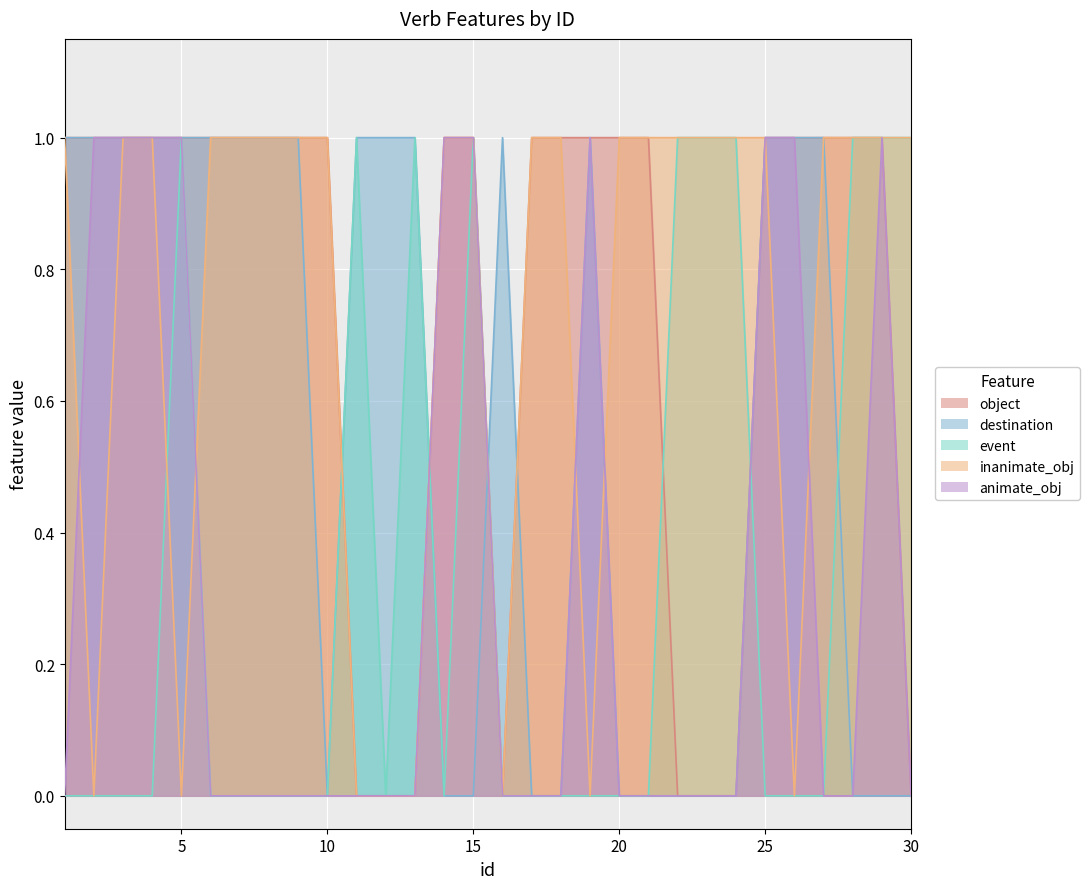

True or false: event and destination cross at least once.

True